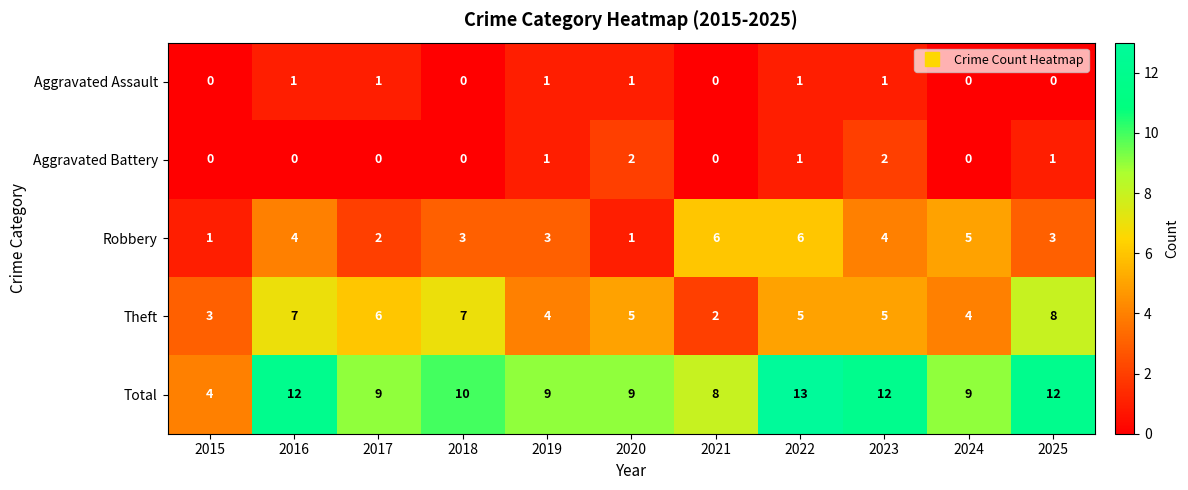

Which series changed the most between 2019 and 2025?

Theft